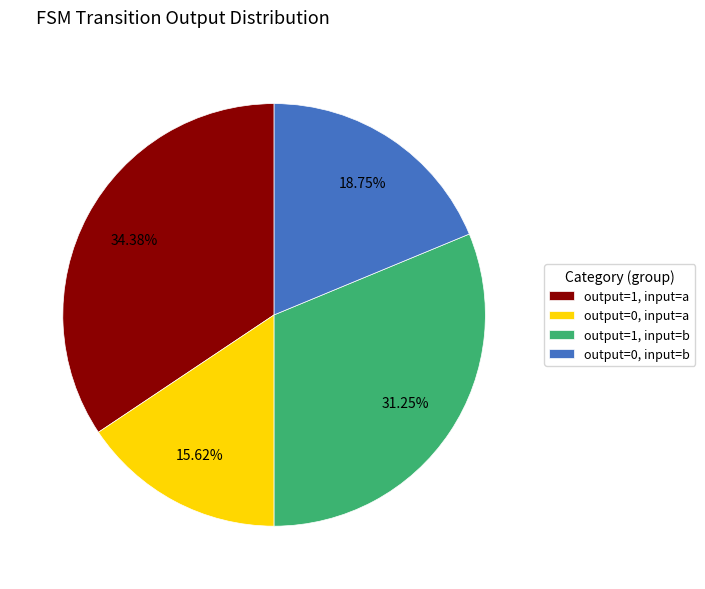

To the nearest percent, what is the difference between the largest and smallest slice percentages?

19%